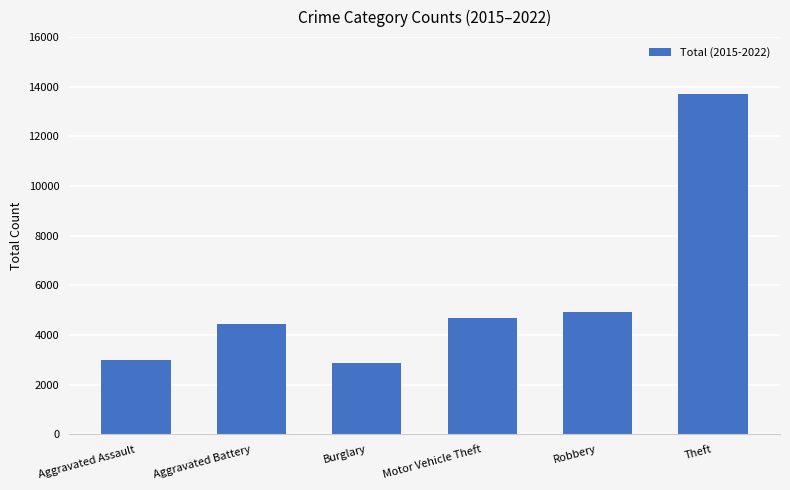

What is the minimum value shown in the chart?

2872